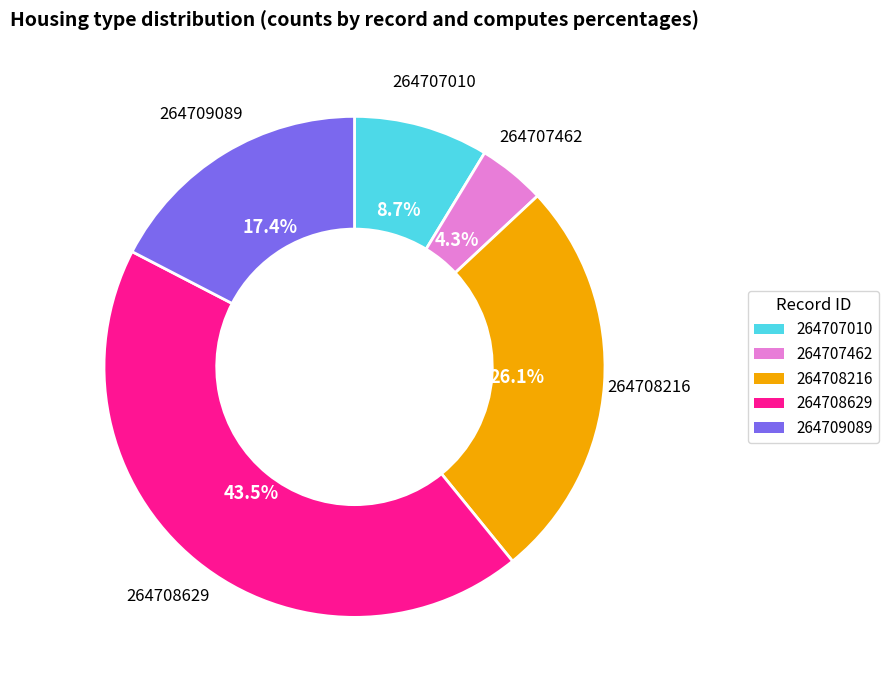

Which category has the smallest portion of the pie?

264707462